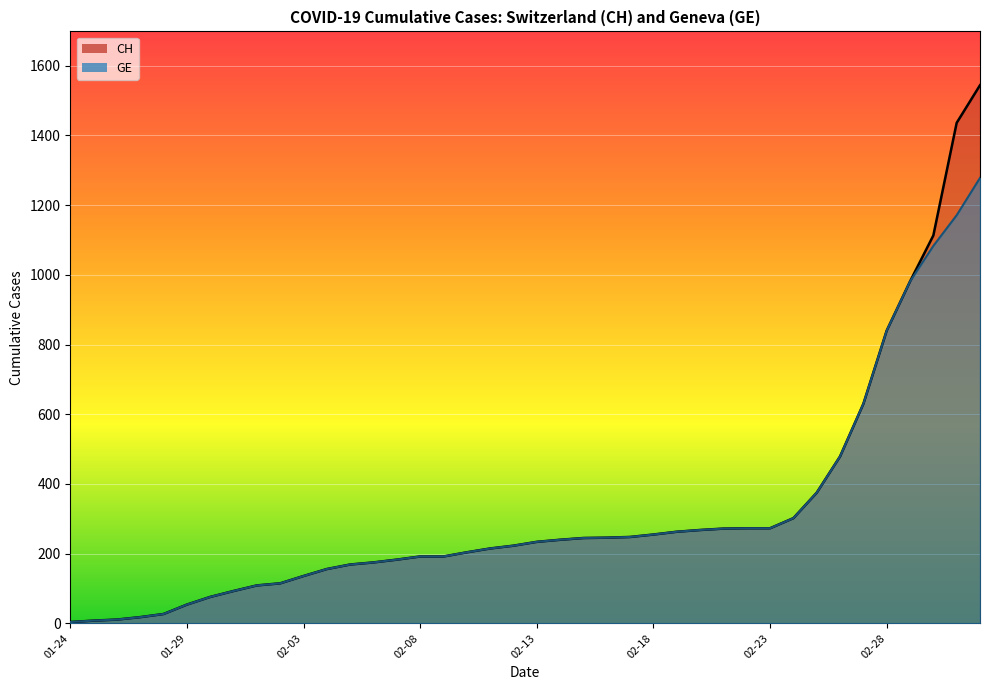

What is the label of the 35th point from the right?

01-29